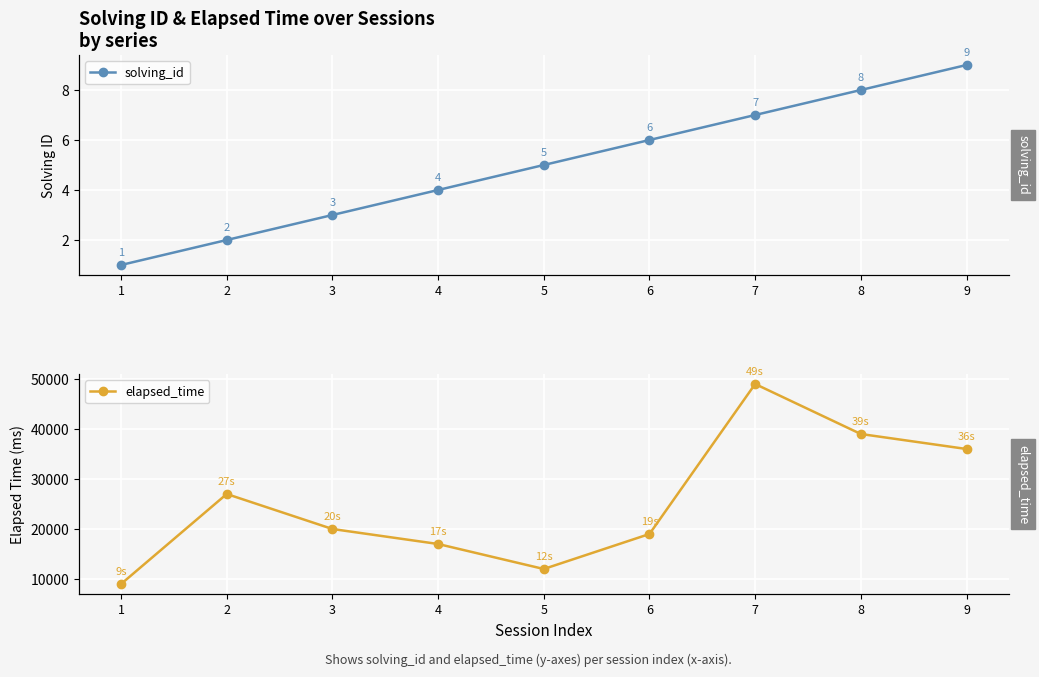

What is the value of the elapsed_time point at the 2nd from the left?

27000